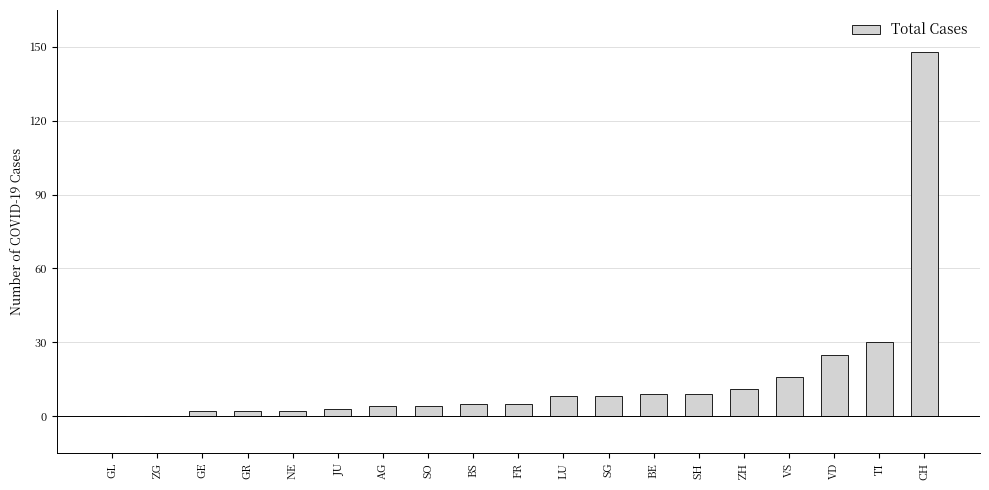

Which has a higher value, ZH or SO?

ZH